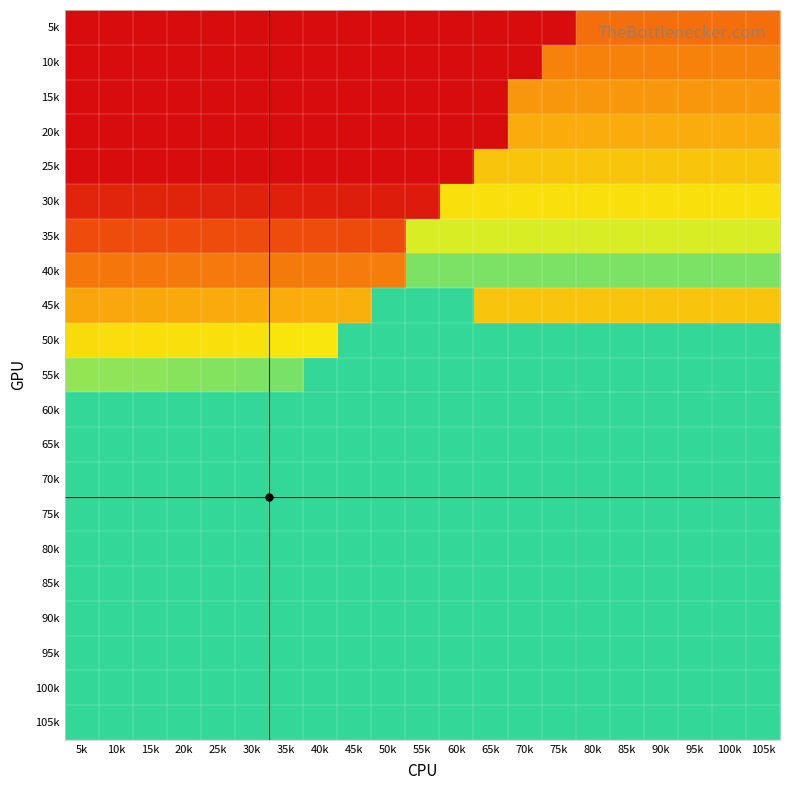

Rank the series by their maximum value, from highest to lowest.

105k, 50k, 55k, 75k, 80k, 85k, 100k, 60k, 65k, 70k, 90k, 95k, 45k, 40k, 35k, 30k, 25k, 20k, 15k, 10k, 5k